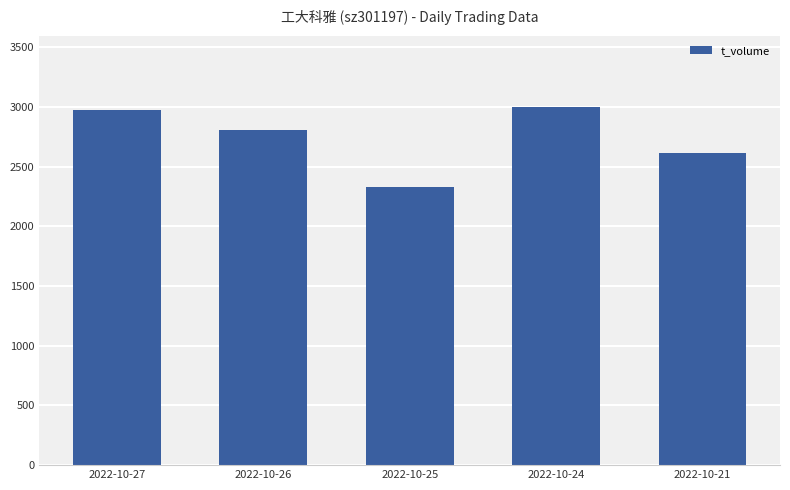

What is the smallest value displayed?

2326